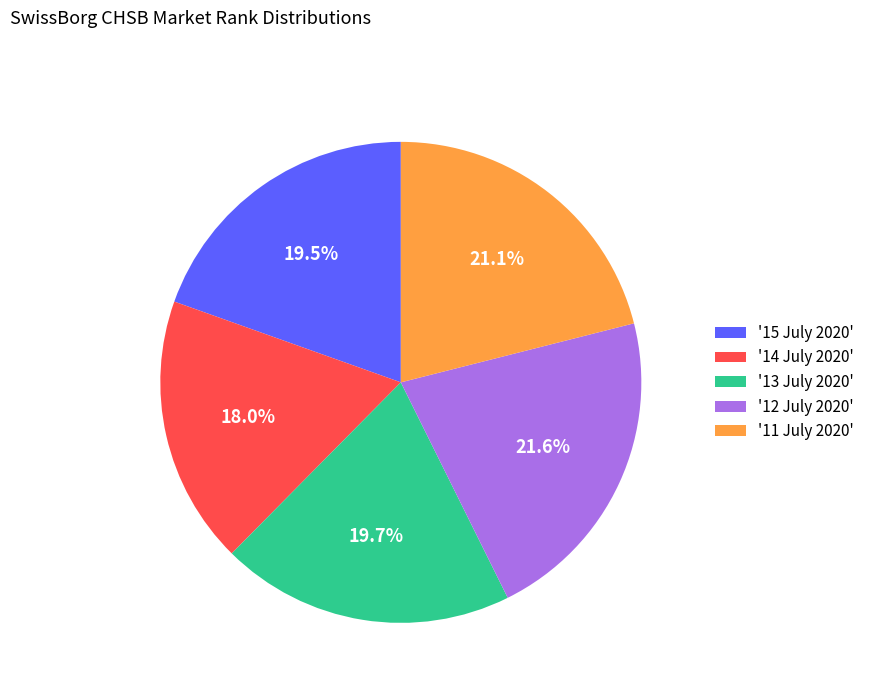

What is the largest slice in the pie chart?

'12 July 2020'